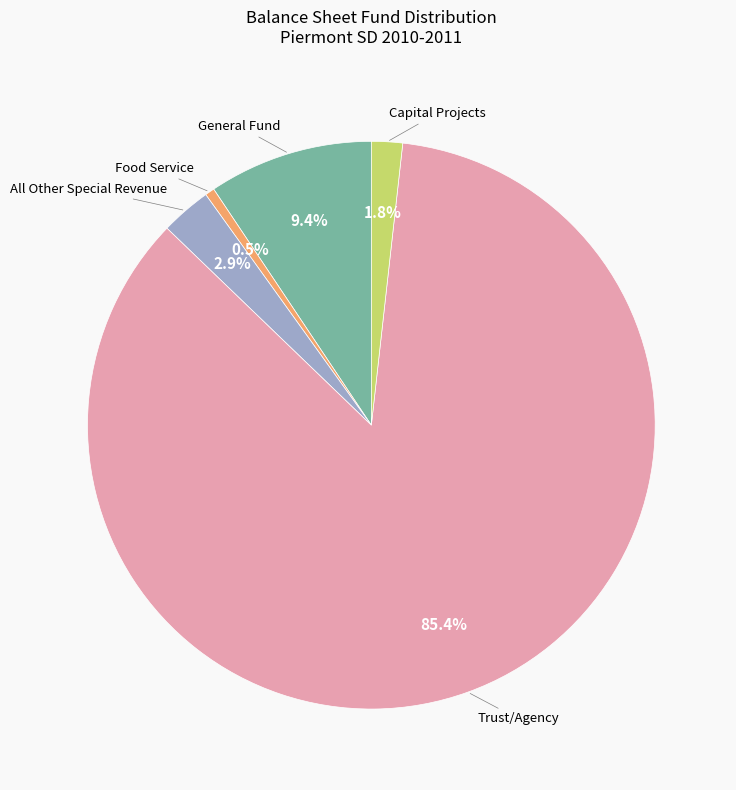

To the nearest percent, what portion does General Fund represent?

9%